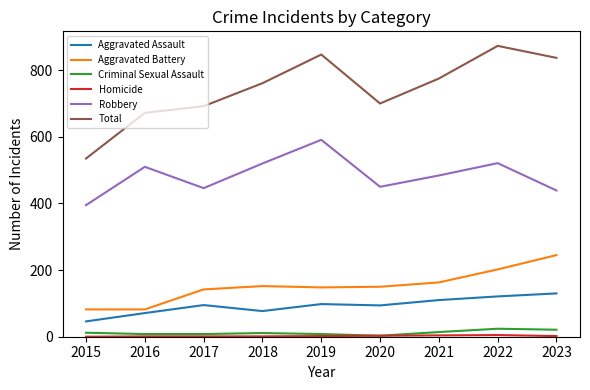

Which series changed the most between 2015 and 2022?

Total